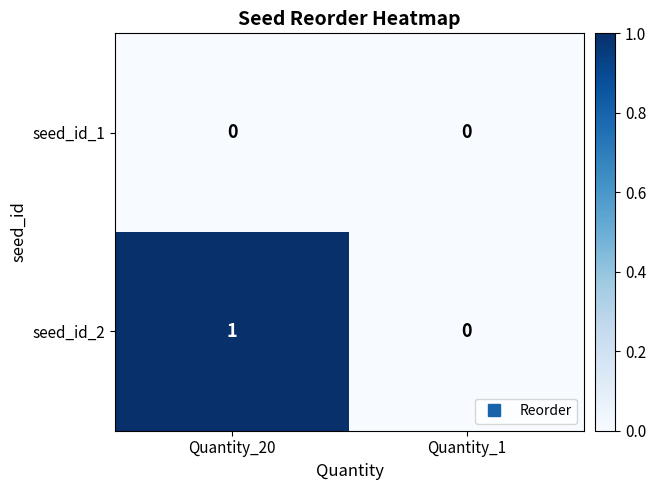

Reading left to right, transcribe all the data shown in this chart.

seed_id_1: Quantity_20=0	Quantity_1=0
seed_id_2: Quantity_20=1	Quantity_1=0